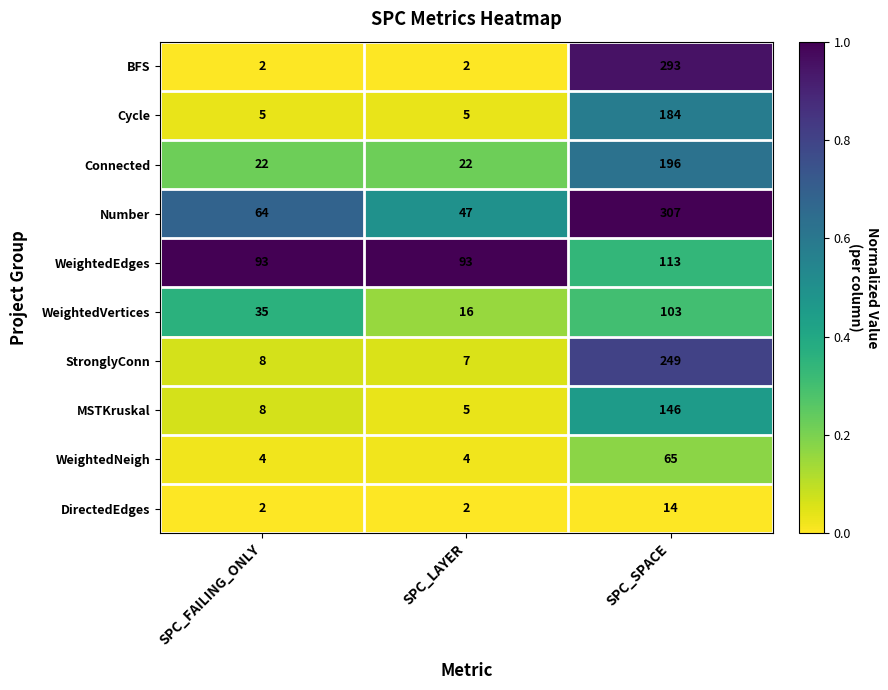

What is the highest value of the WeightedVertices series?

103